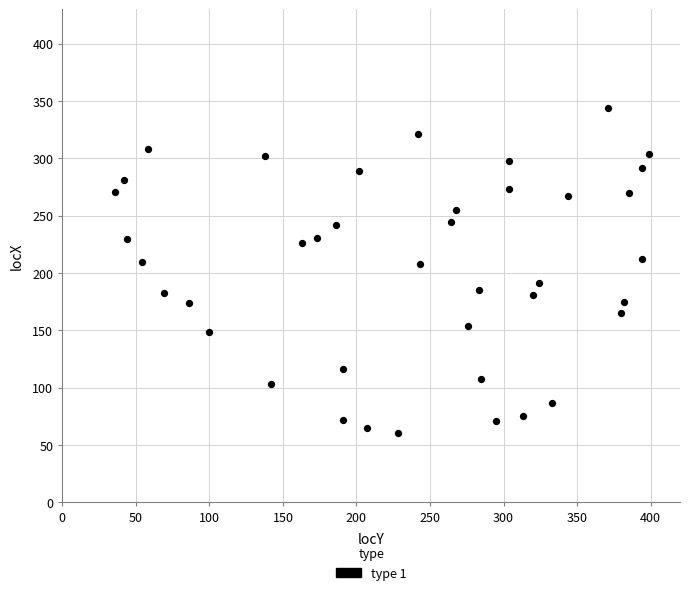

What is the range of X values (max minus min)?

363